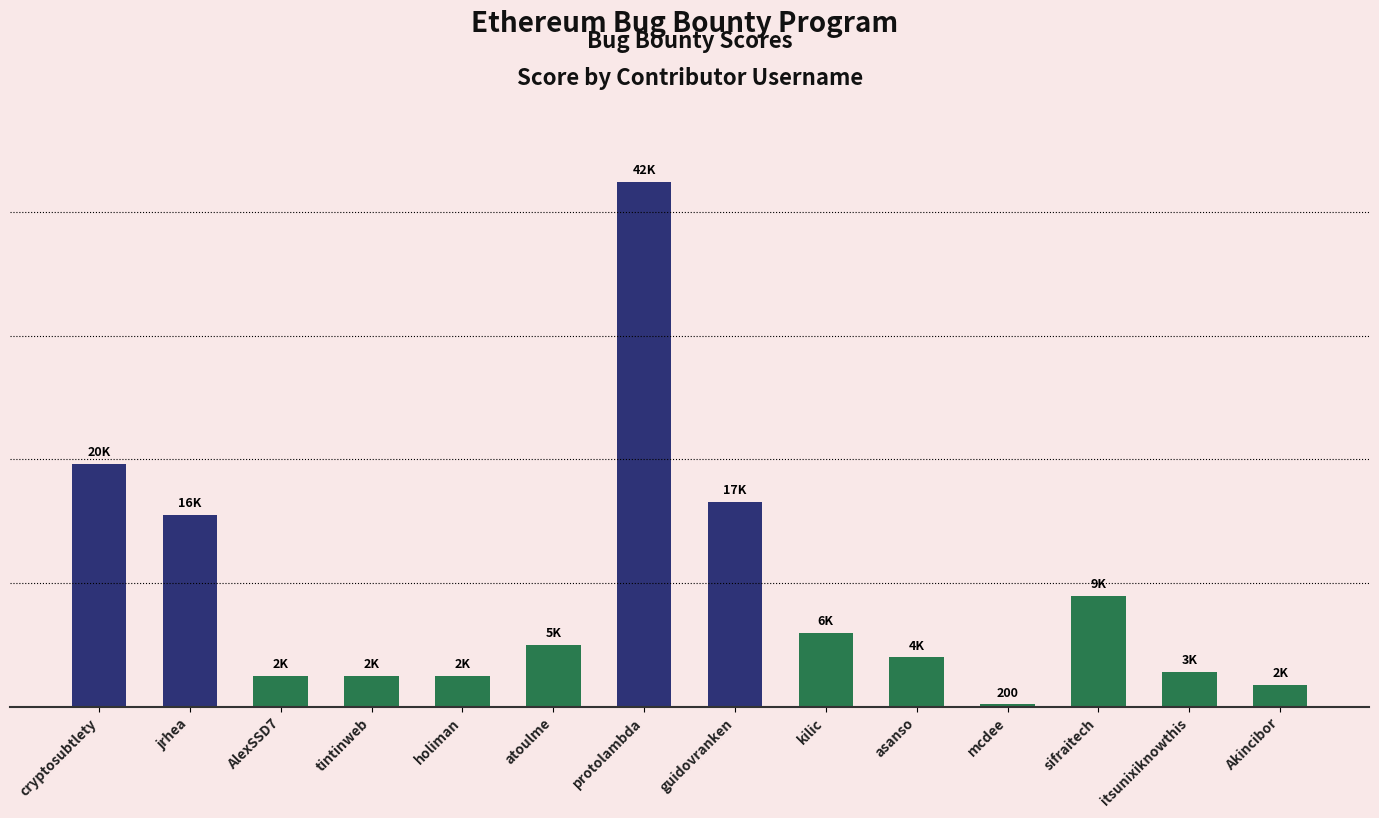

List the labels in order of value, largest first.

protolambda, cryptosubtlety, guidovranken, jrhea, sifraitech, kilic, atoulme, asanso, itsunixiknowthis, AlexSSD7, tintinweb, holiman, Akincibor, mcdee